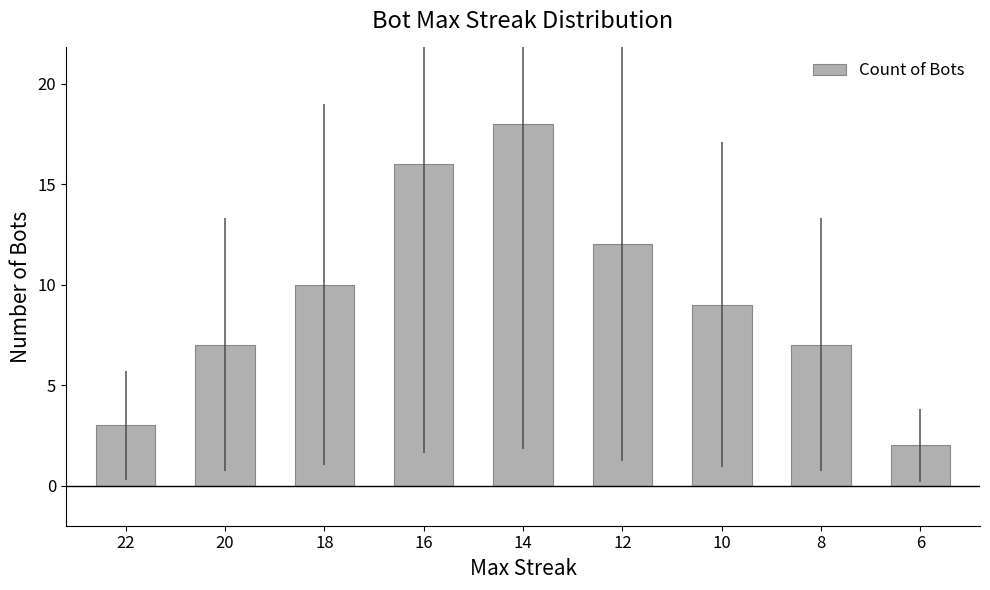

What is the difference between the maximum and minimum values?

16